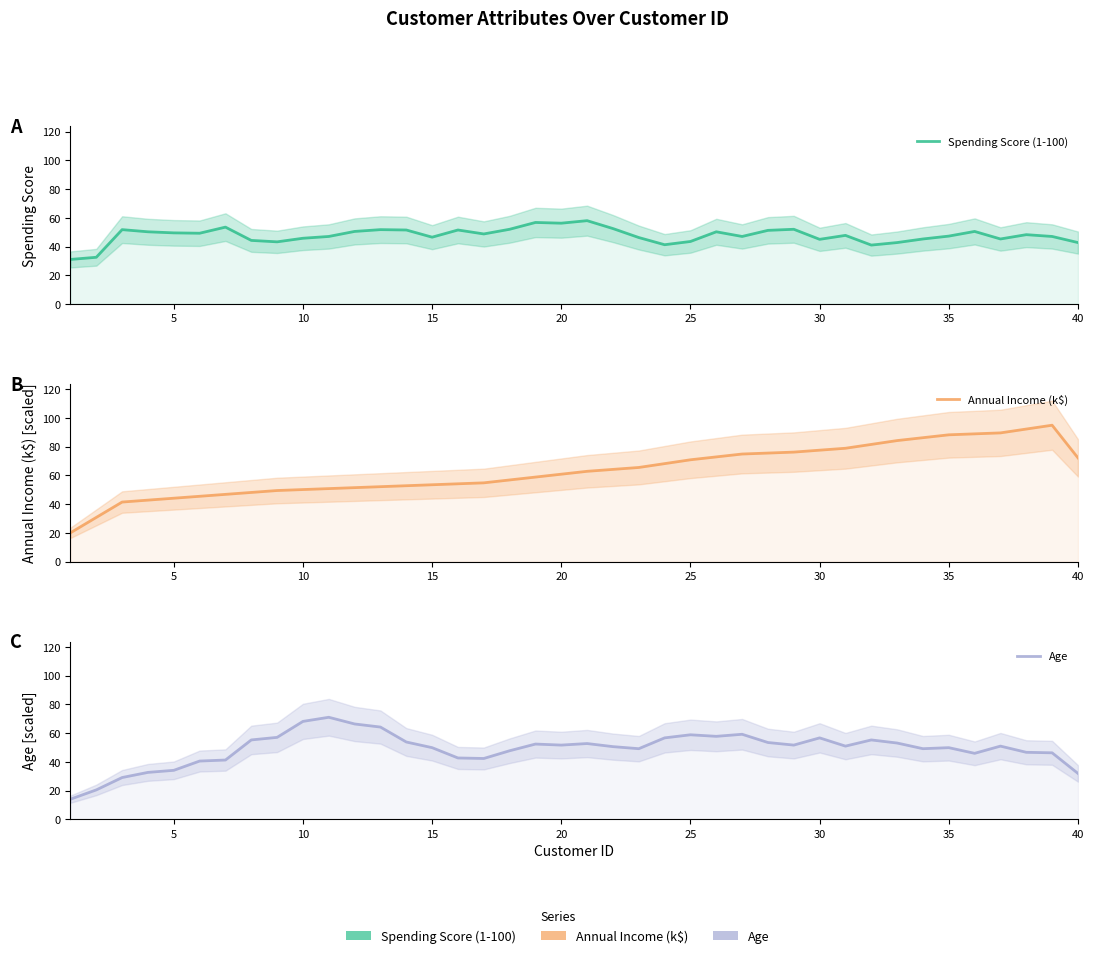

True or false: Age has more than 1 interior local peaks.

True